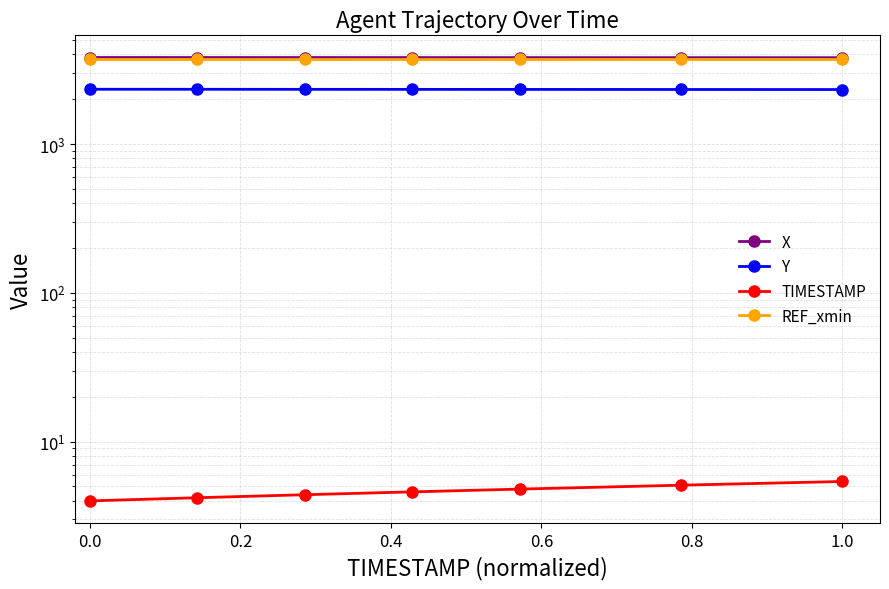

What position from the right is 0.4?

4